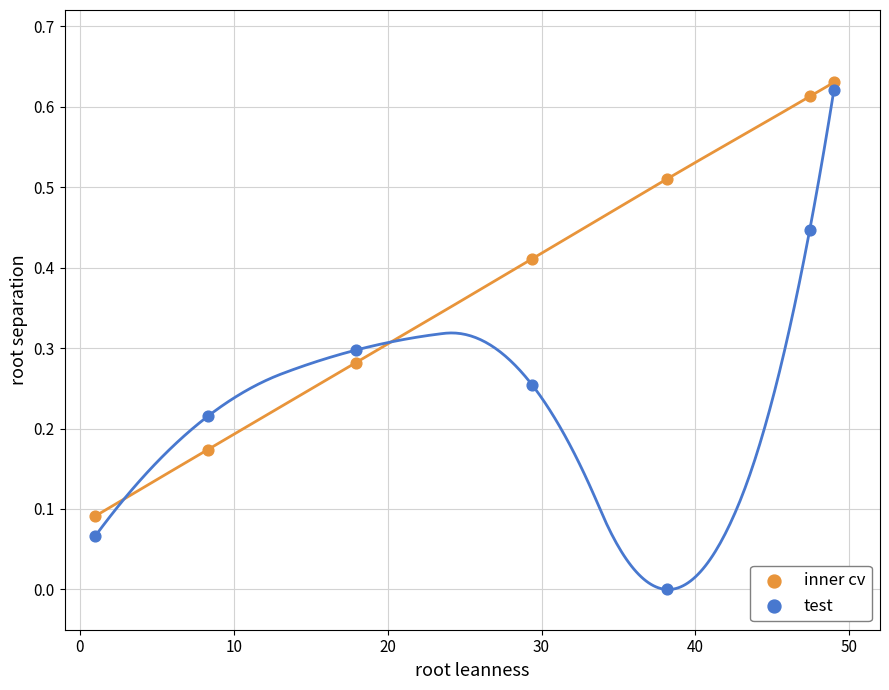

What is the X range (max minus min) for the scatter plot?

48.0